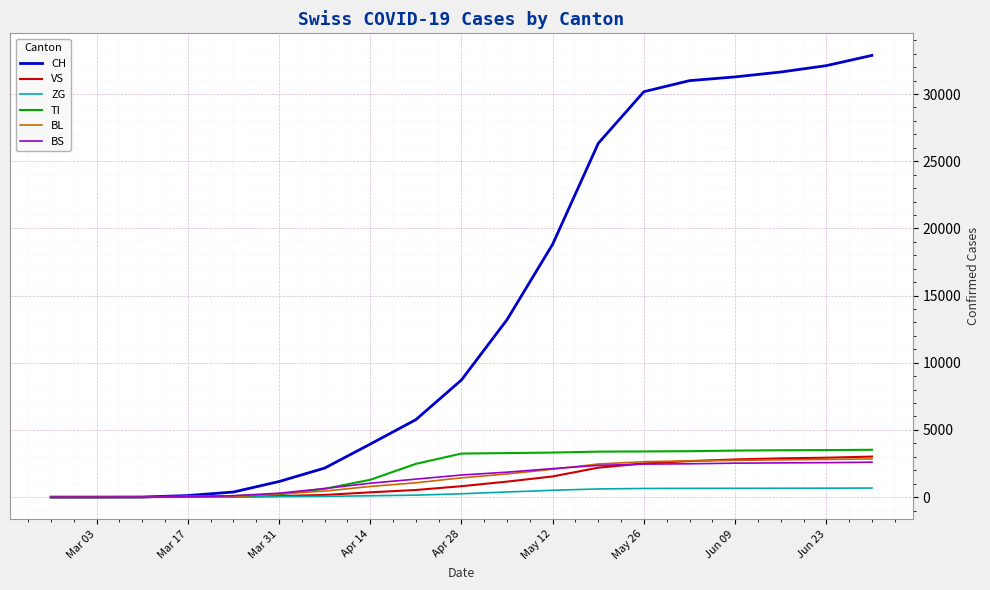

Which series has the widest spread of values?

CH